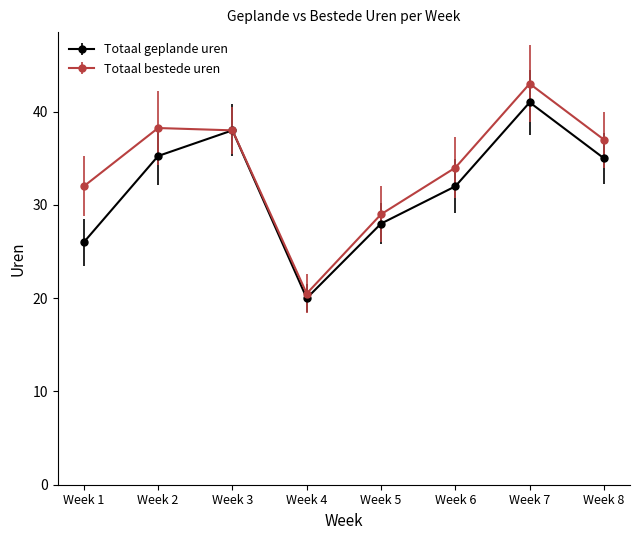

Is it true that Totaal bestede uren equals 20.5 at Week 4?

True